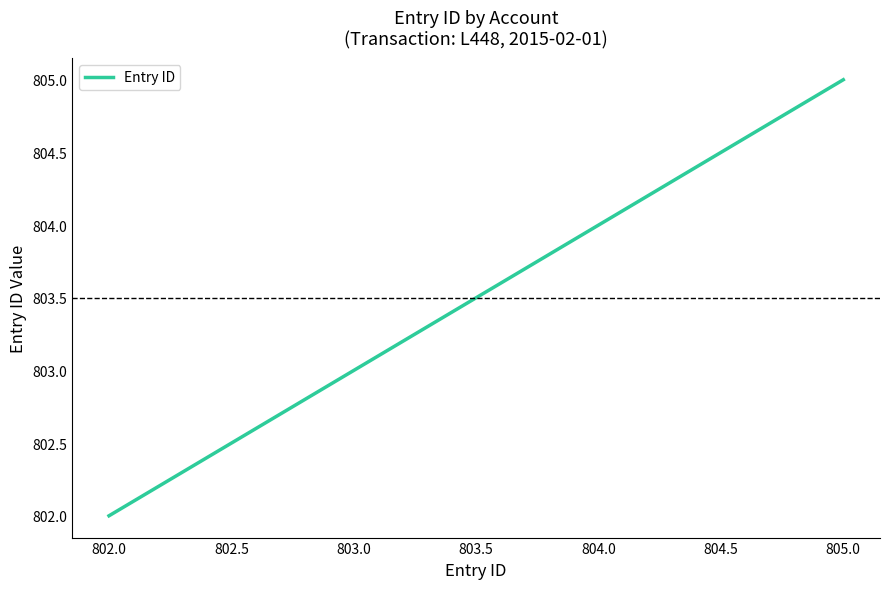

The value at 805.0 is 398. True or false?

False